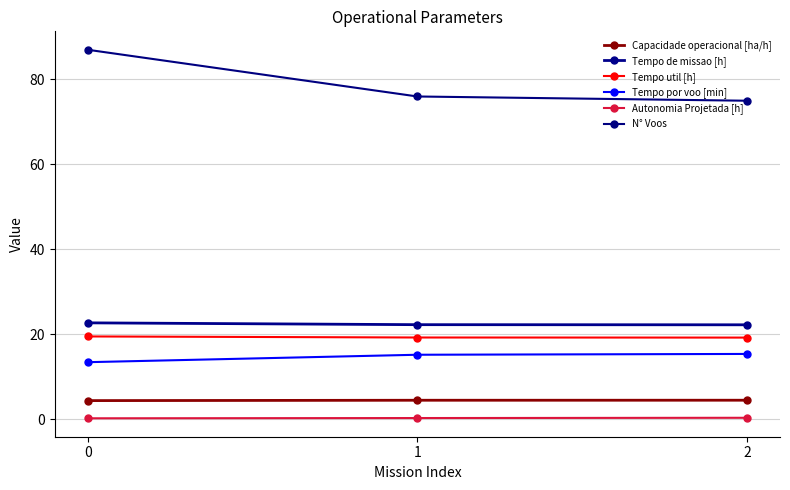

Which category has the lowest value in the N° Voos series?

2